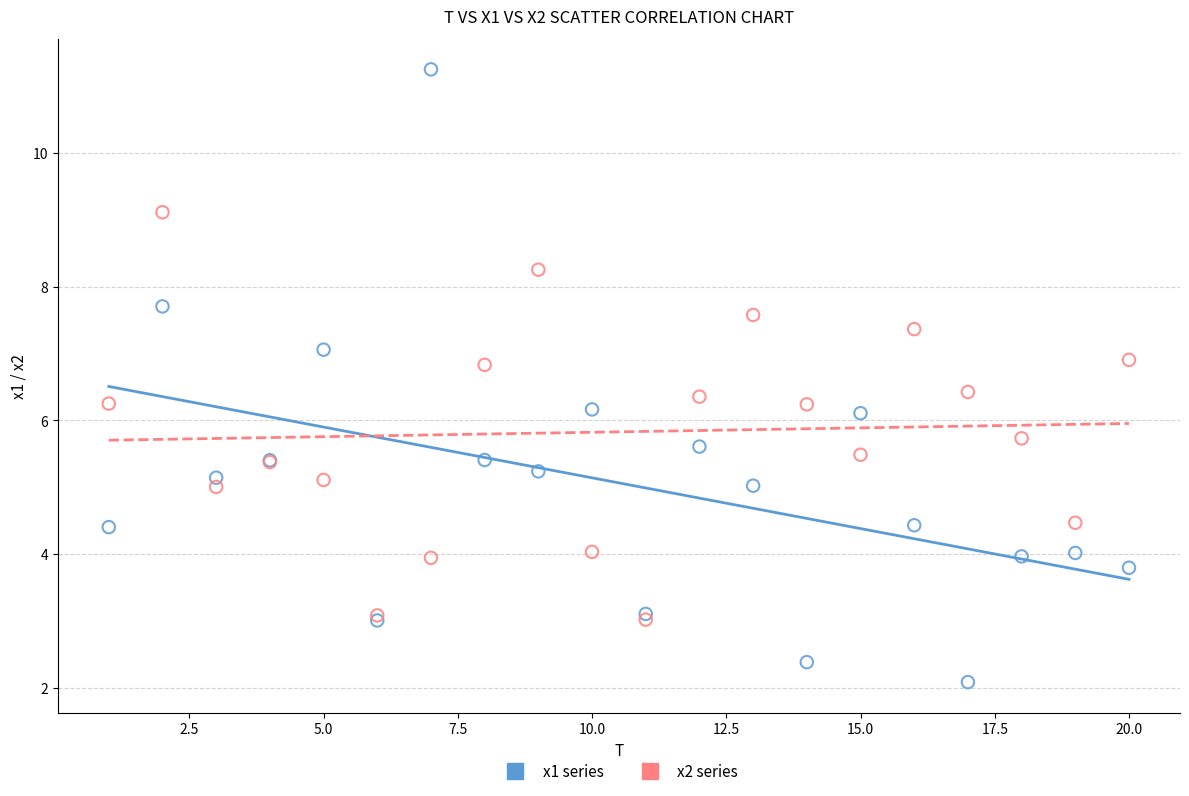

Which series reaches the maximum Y coordinate?

x1 series